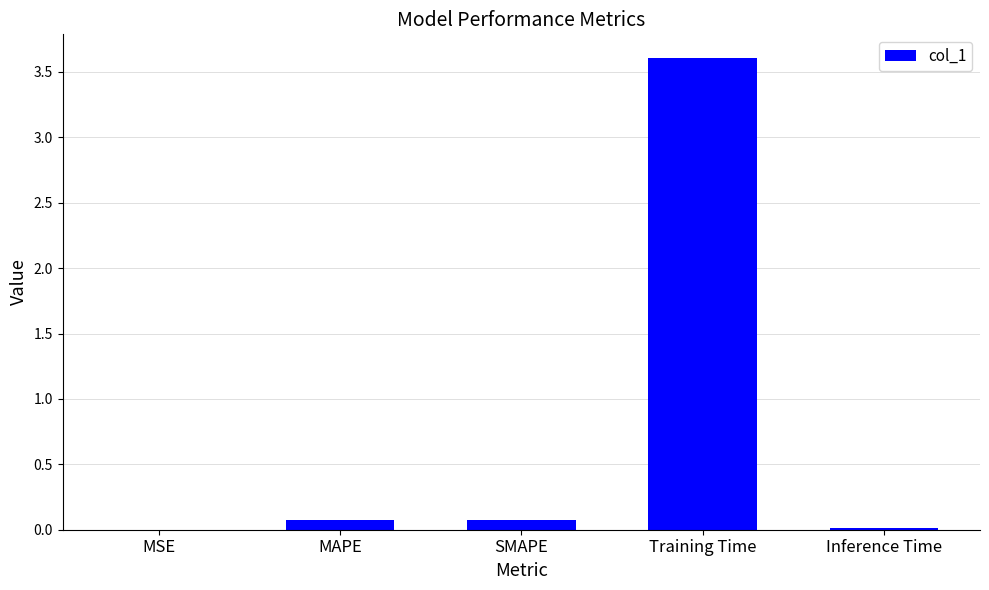

What is the maximum value shown in the chart?

3.6